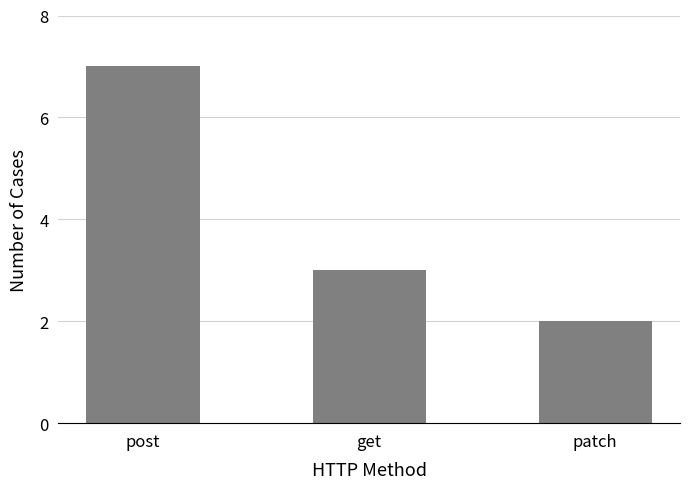

True or false: the data shows 2 at patch.

True